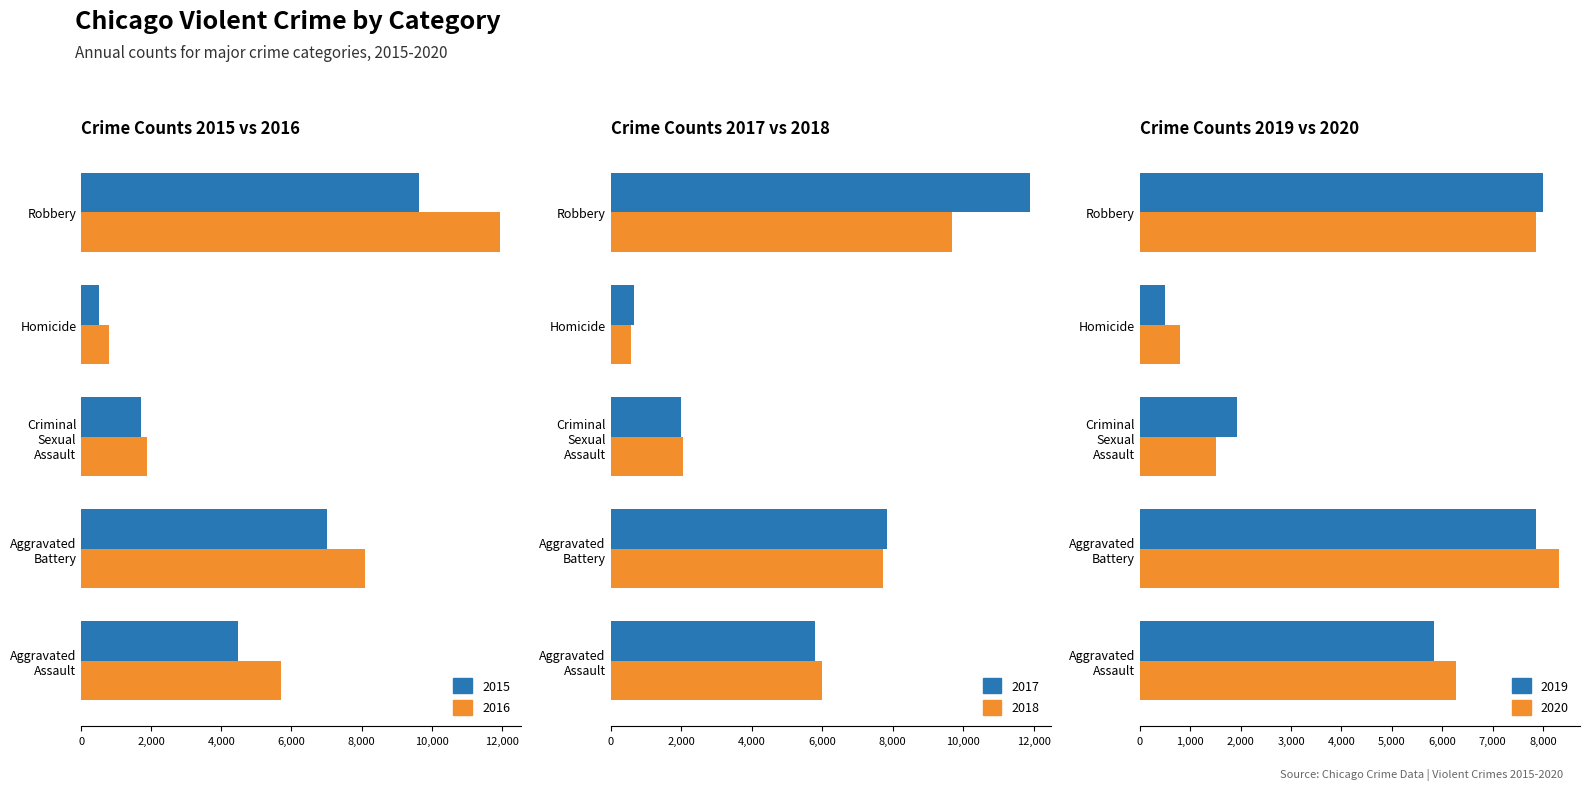

What is the difference between the maximum and minimum values in the 2019 series?

7496